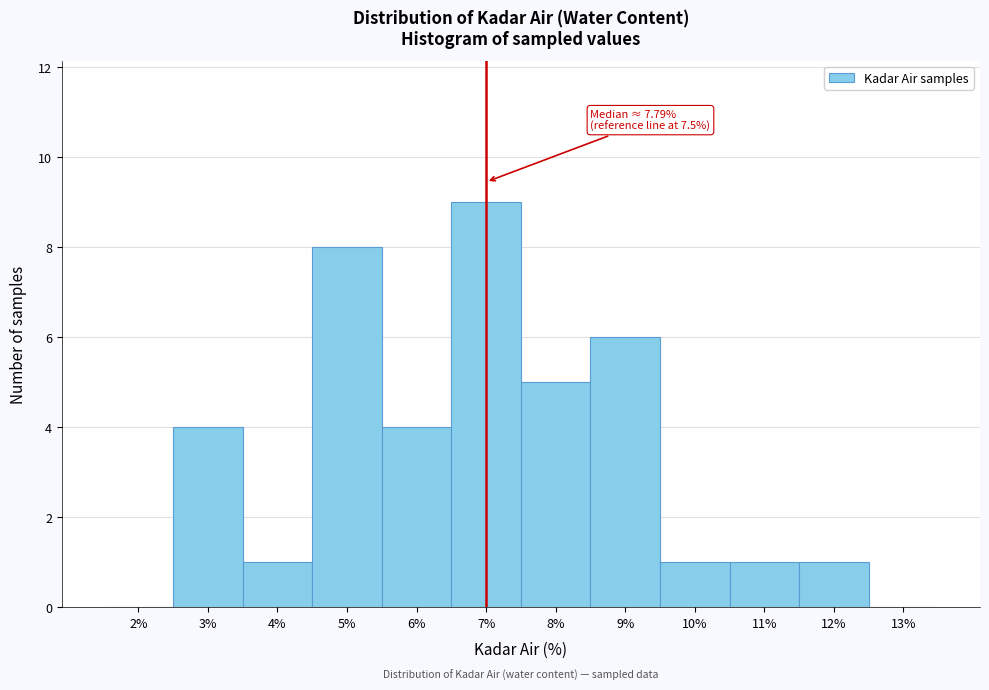

Reading left to right, extract all data points from this chart.

2%=0	3%=4	4%=1	5%=8	6%=4	7%=9	8%=5	9%=6	10%=1	11%=1	12%=1	13%=0